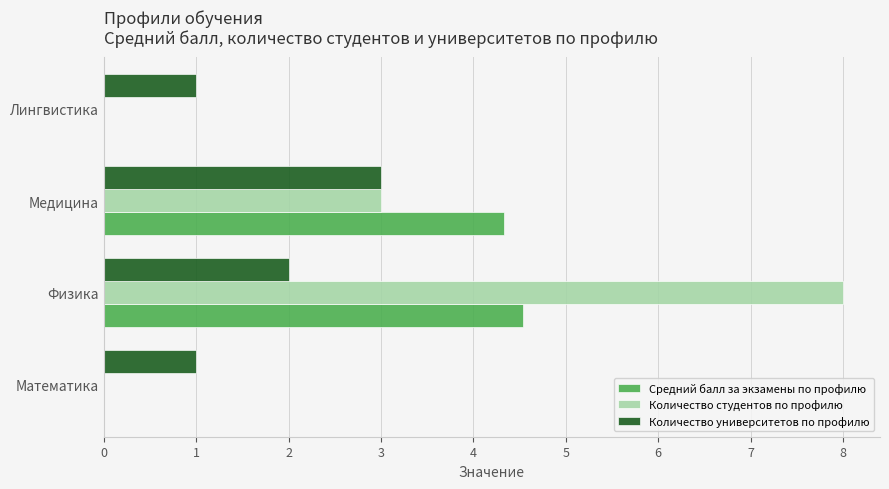

Which category has the highest value in the Количество университетов по профилю series?

Медицина